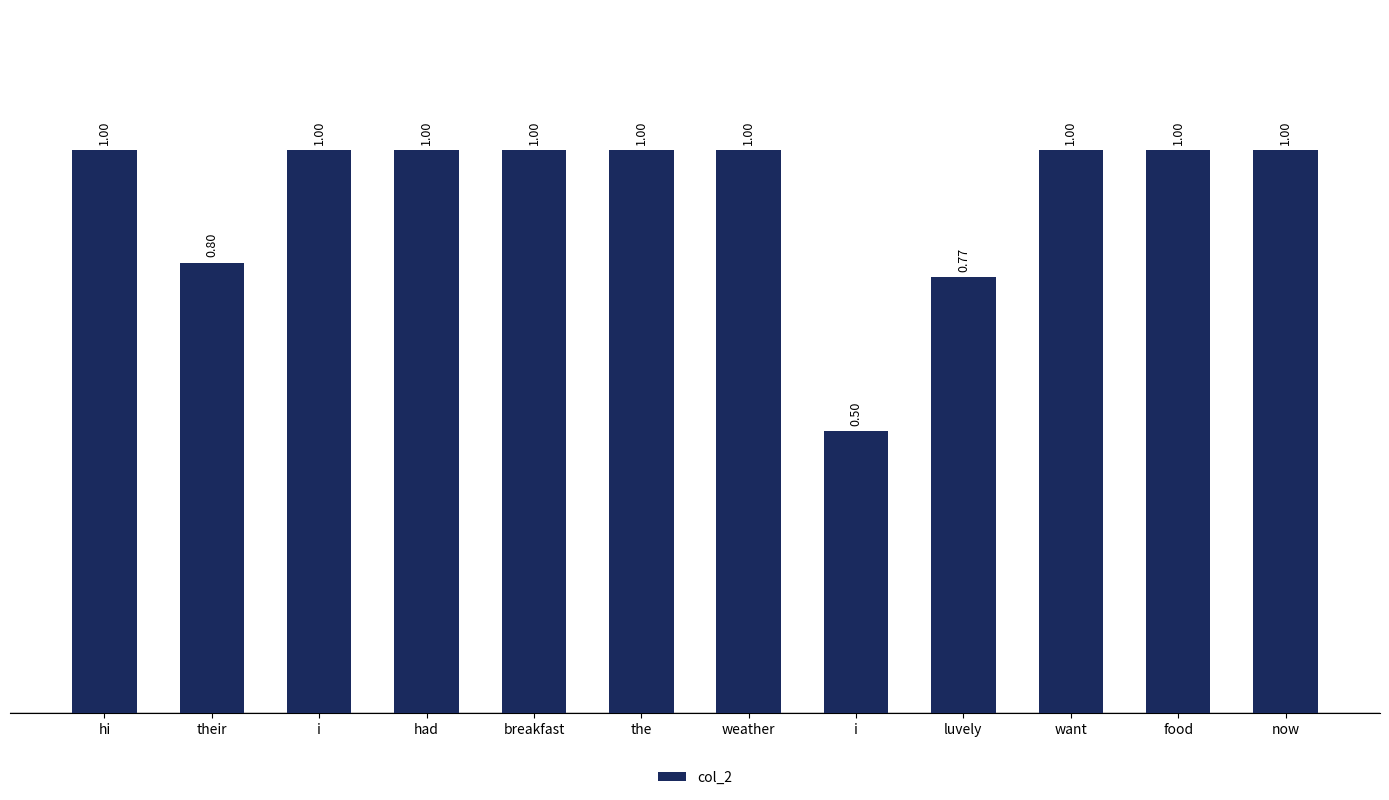

What is the maximum value shown in the chart?

1.0